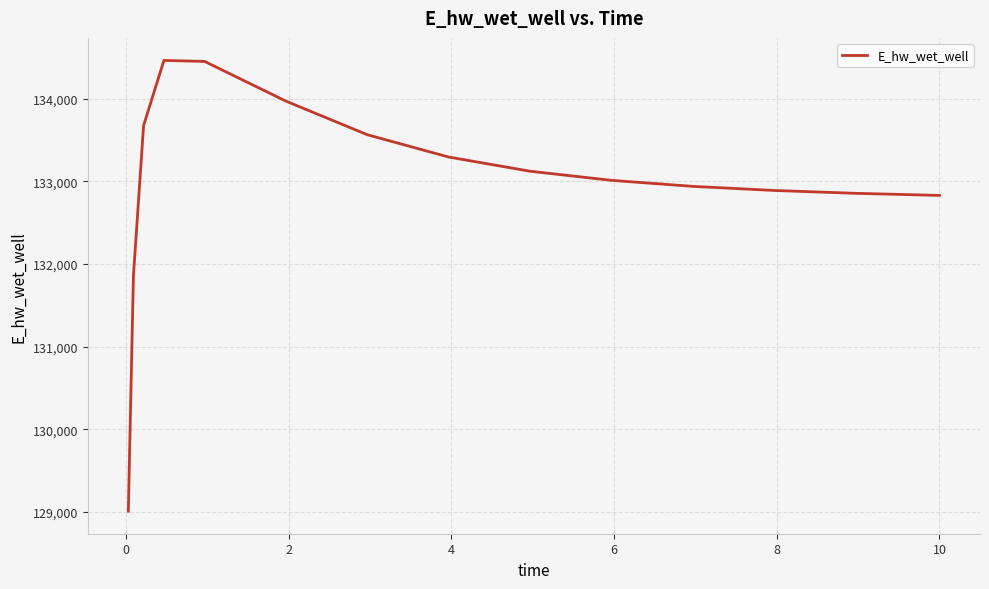

What is the difference between the maximum and minimum values?

5455.3